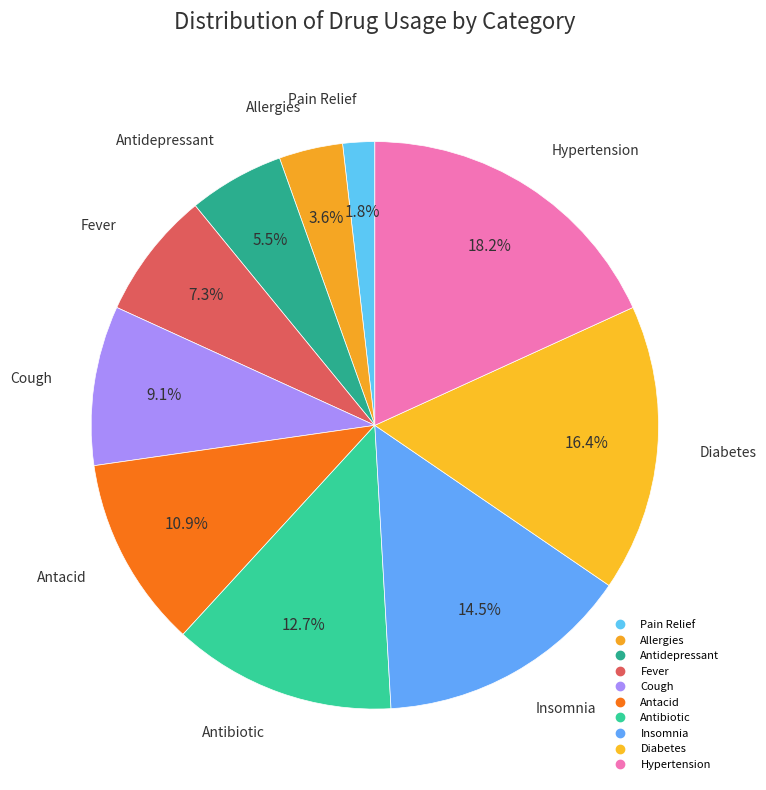

What percentage is the Antibiotic slice, to the nearest percent?

13%